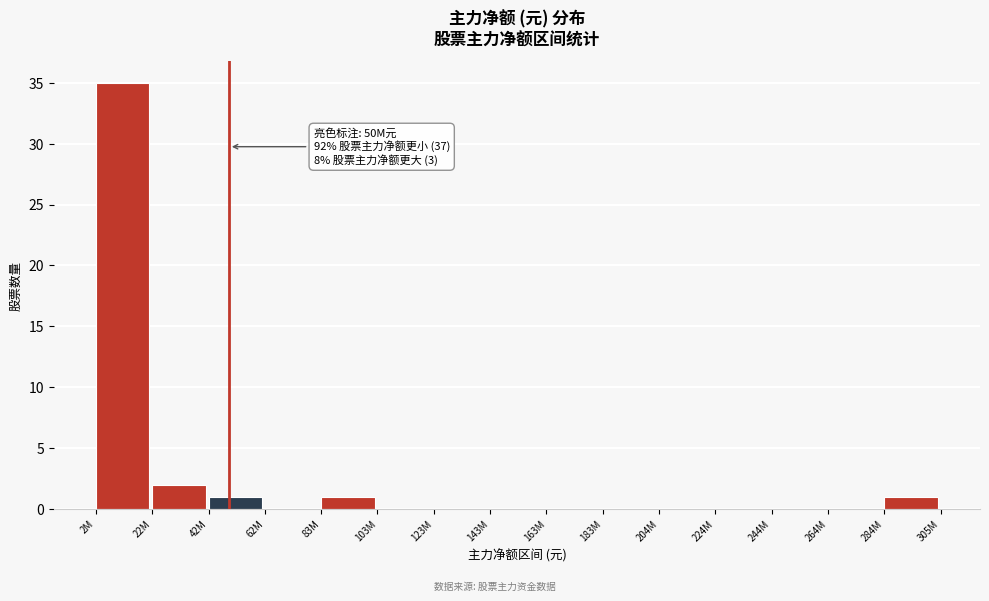

Reading left to right, extract all data points from this chart.

2M=35	22M=2	42M=1	62M=0	83M=1	103M=0	123M=0	143M=0	163M=0	183M=0	204M=0	224M=0	244M=0	264M=0	284M=1